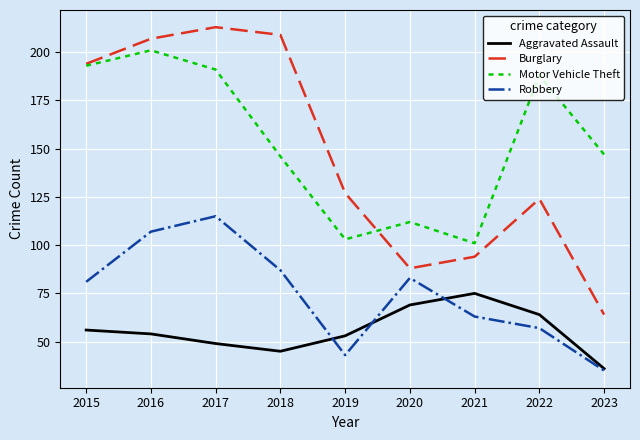

The value of Robbery at 2021 is 19. True or false?

False